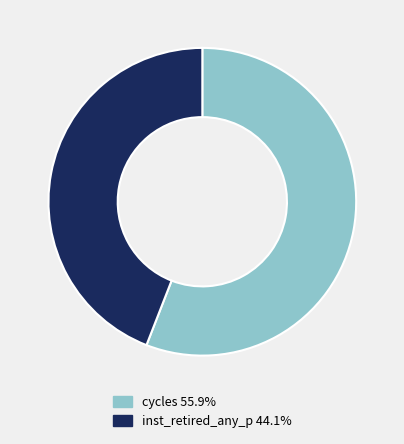

Is there any slice that represents more than half of the pie?

Yes